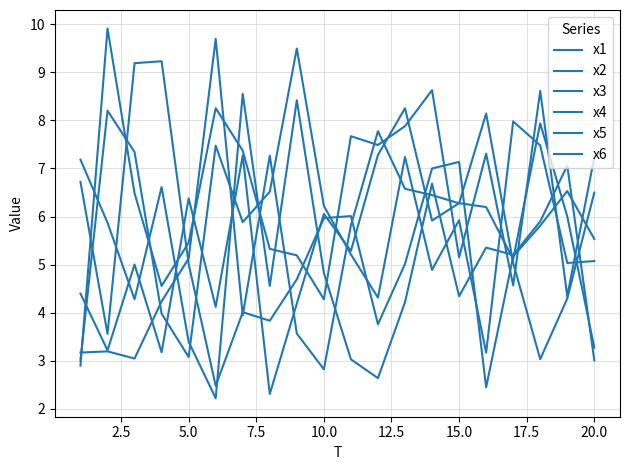

Reading left to right, extract all data points from this chart.

x1: 6.7	3.6	9.2	9.2	5.0	2.5	4.0	3.8	4.7	6.0	6.0	3.8	5.0	7.0	7.1	2.4	5.2	5.8	6.5	5.5
x2: 2.9	9.9	6.5	4.6	5.5	8.3	7.4	5.3	5.2	4.3	7.7	7.5	7.9	8.6	5.2	7.3	4.6	8.6	4.3	7.2
x3: 3.2	3.2	3.0	4.2	5.1	9.7	3.9	7.3	3.6	2.8	5.8	7.8	6.6	6.4	6.3	8.1	5.0	3.0	4.3	6.5
x4: 7.2	5.9	4.3	6.6	3.4	2.2	8.6	4.6	8.4	4.8	3.0	2.6	4.2	6.7	4.3	5.4	5.2	5.9	7.1	3.0
x5: 4.4	3.2	5.0	3.2	6.4	4.1	7.3	2.3	4.2	6.1	5.3	7.3	8.3	5.9	6.3	6.2	5.1	7.9	6.0	3.3
x6: 3.0	8.2	7.3	4.0	3.1	7.5	5.9	6.5	9.5	6.2	5.2	4.3	7.2	4.9	5.9	3.2	8.0	7.5	5.0	5.1